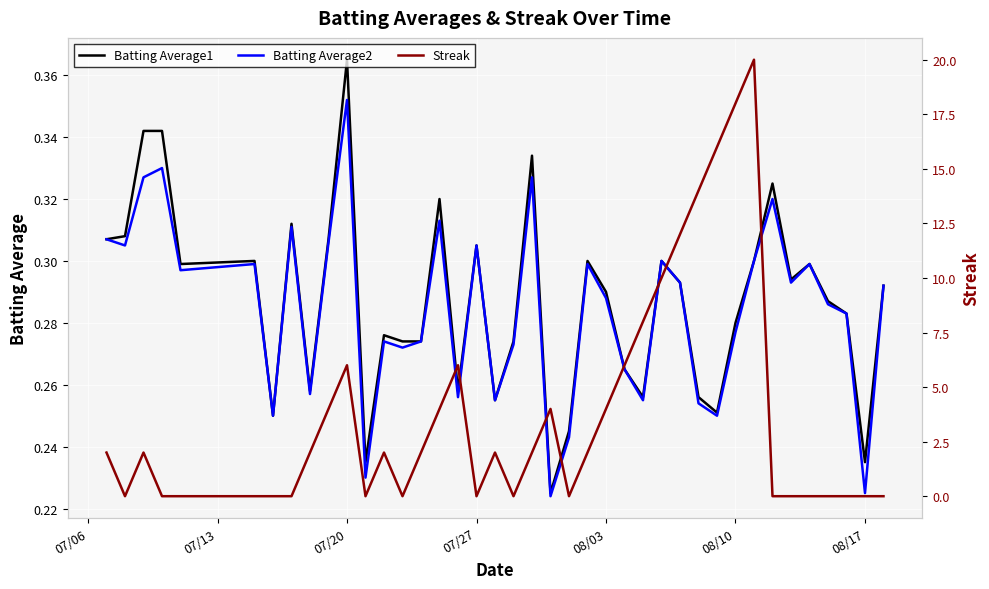

Which category has the highest value in the Batting Average1 series?

07/20